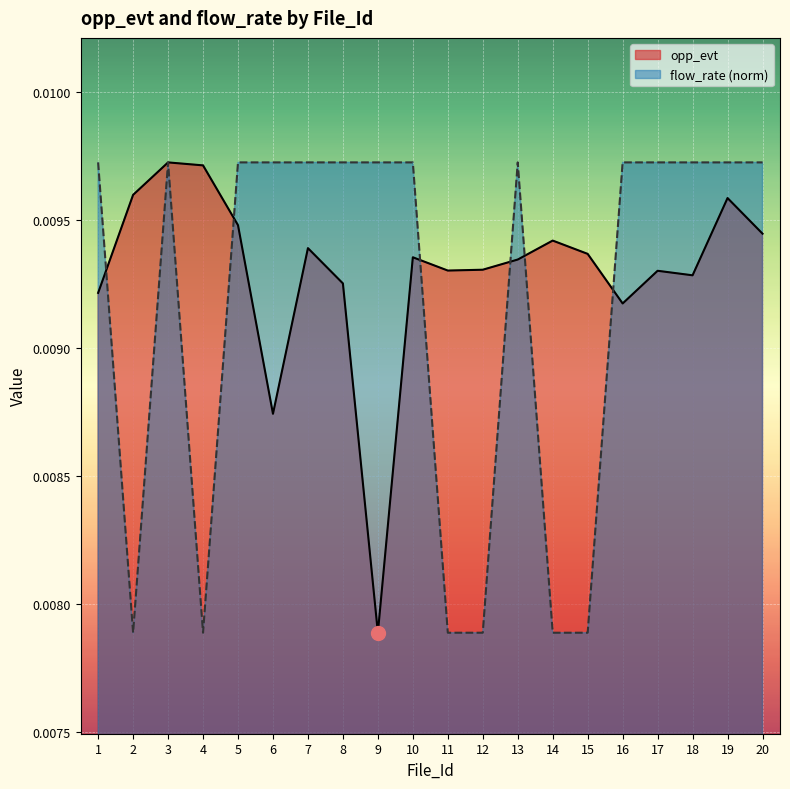

What are all the series names shown in the legend?

opp_evt, flow_rate (norm)